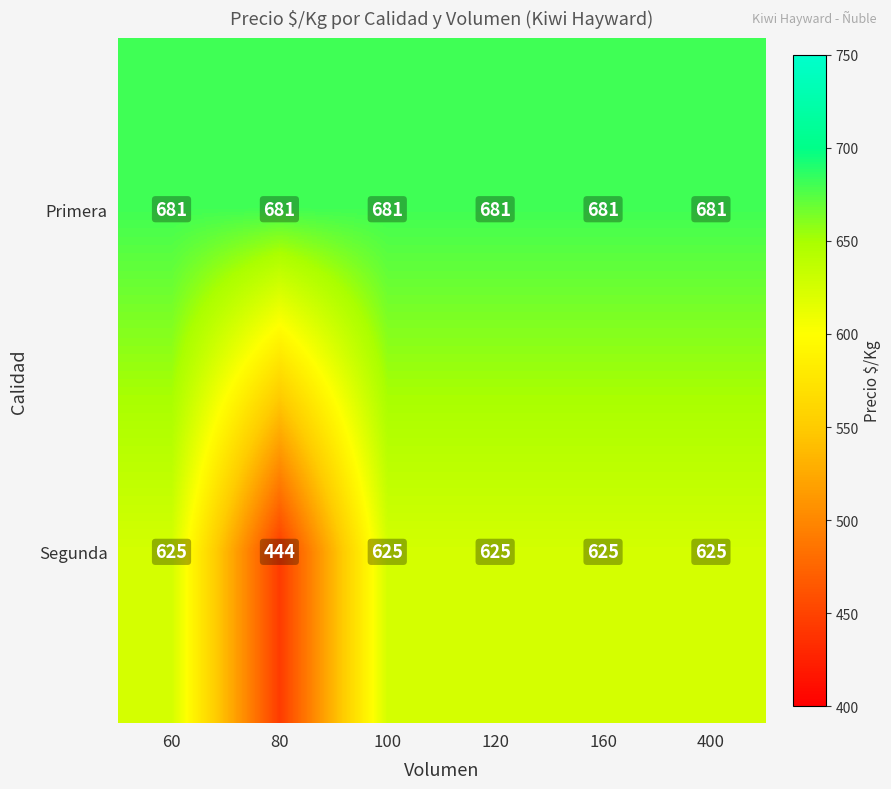

Which series has the largest range (max minus min)?

Segunda